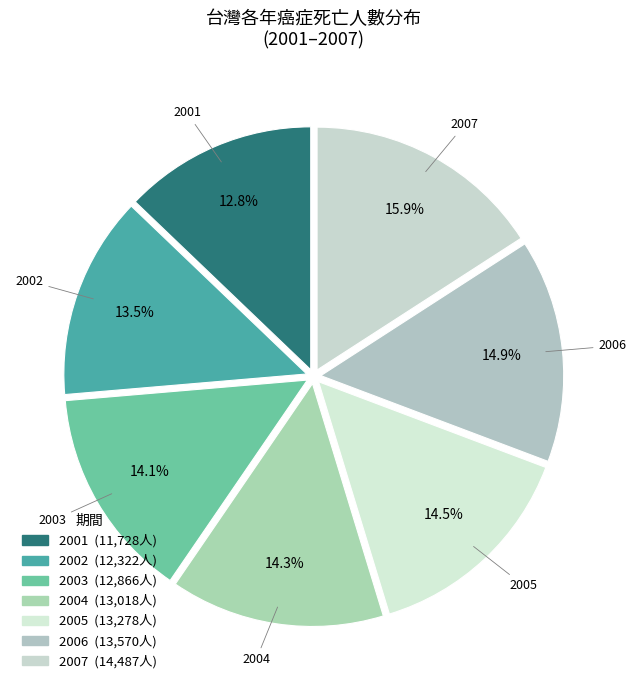

Combined, do 2001 and 2006 account for over 50%?

No